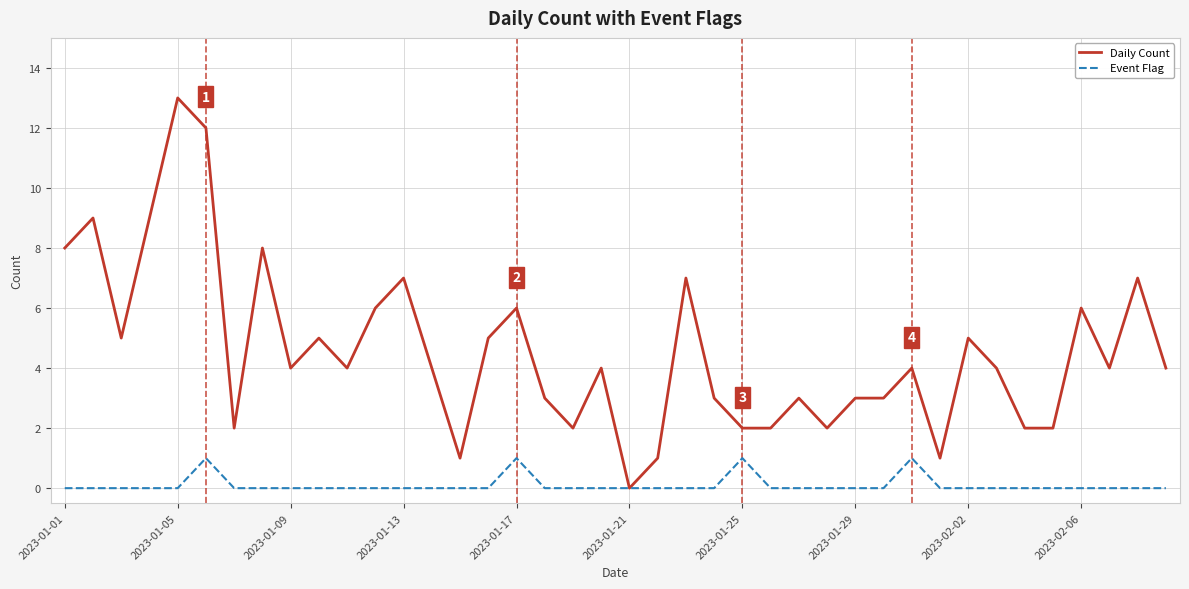

List the series in order of their peak value, lowest first.

Event Flag, Daily Count